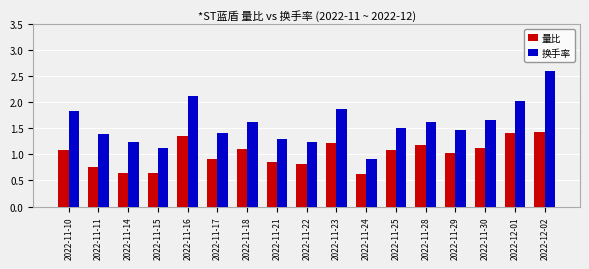

What is the label of the 14th bar from the left?

2022-11-29